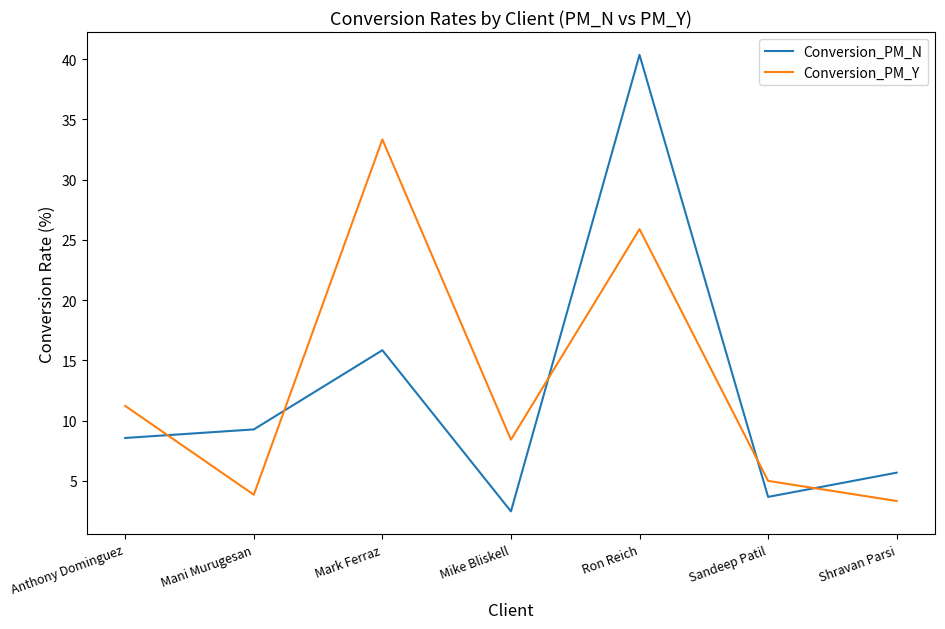

What is the average value of the Conversion_PM_N series?

12.3